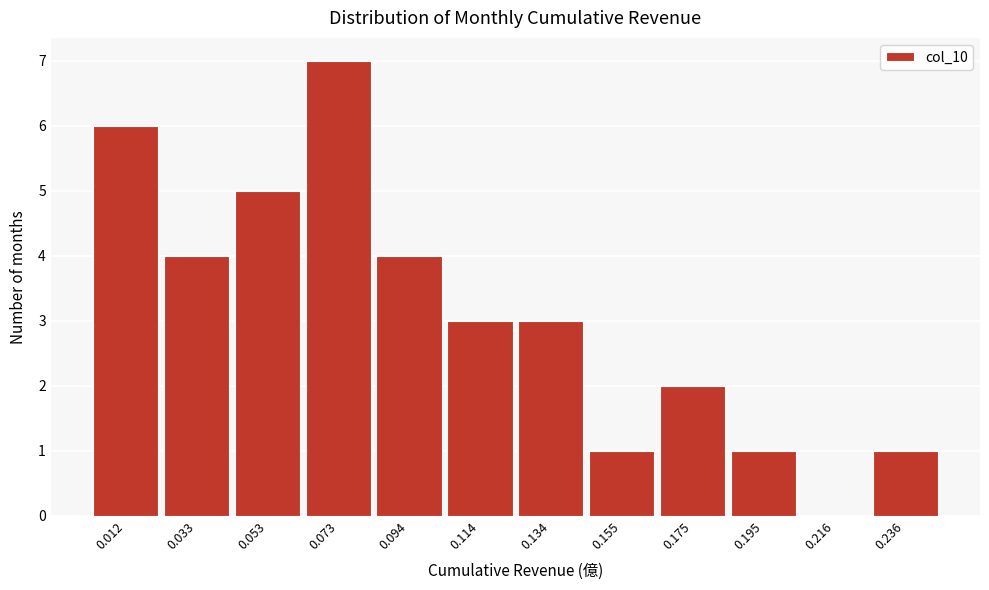

How tall is the bar that spans 0.085 to 0.105 on the x-axis? Neither the bar edges nor the heights are printed on the chart, so give them approximately, as read against the axes.

4